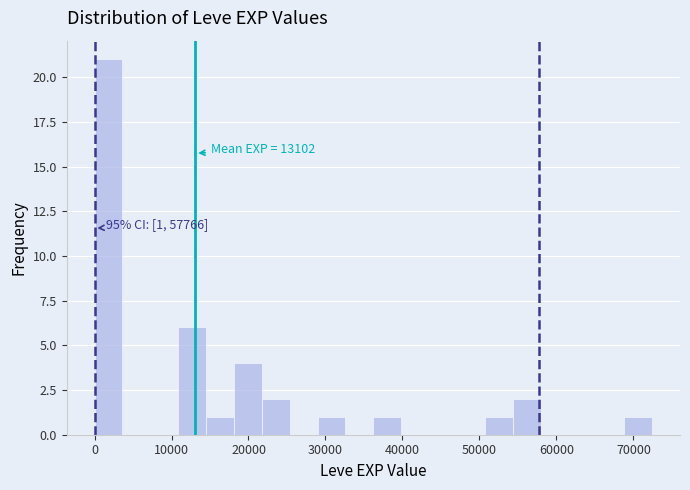

Around what value on the x-axis is the tallest bar? Give the approximate position of its centre, as read against the axis.

2000